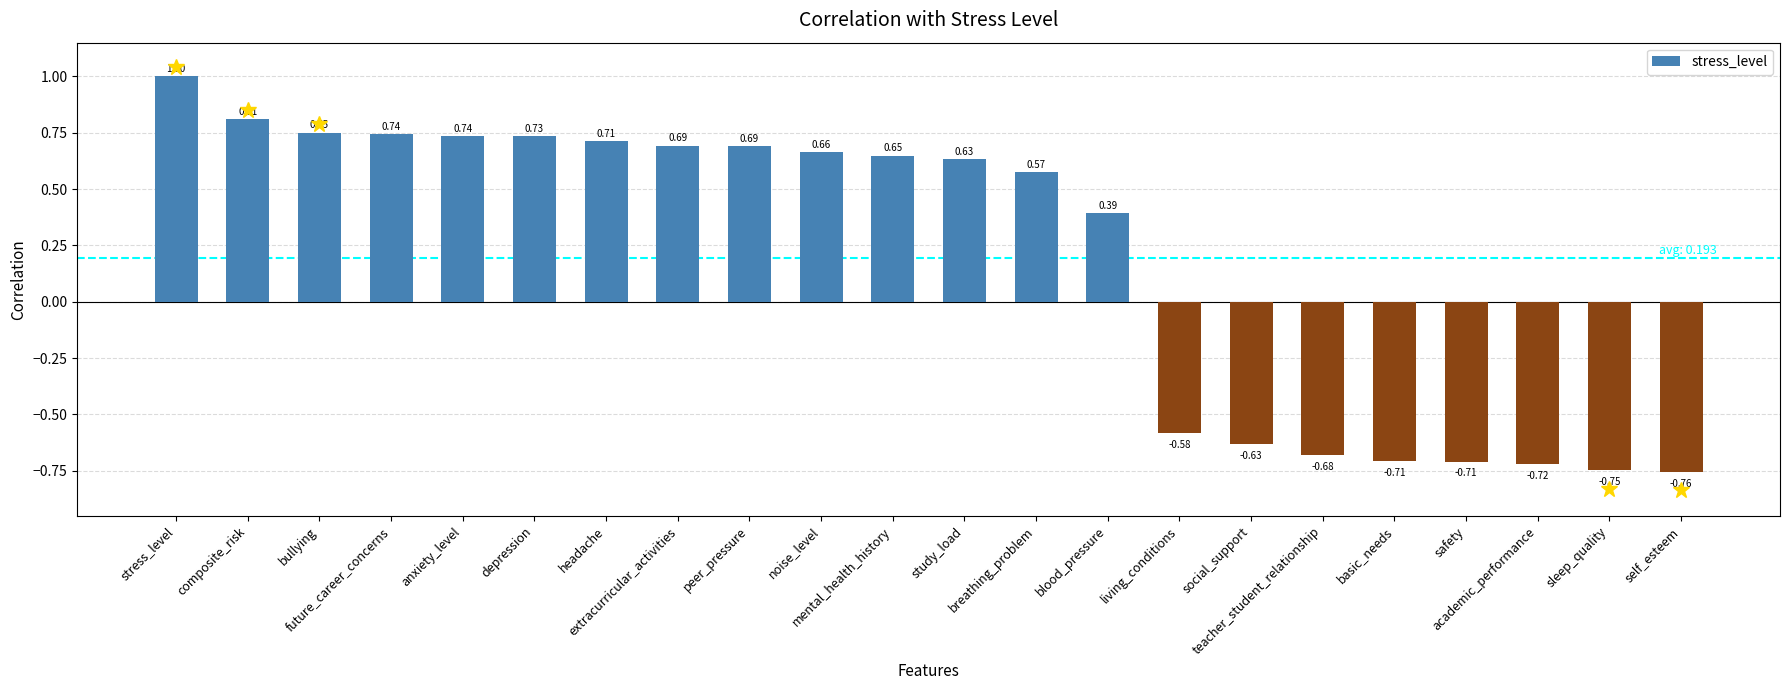

What is the change in value from peer_pressure to breathing_problem?

-0.1